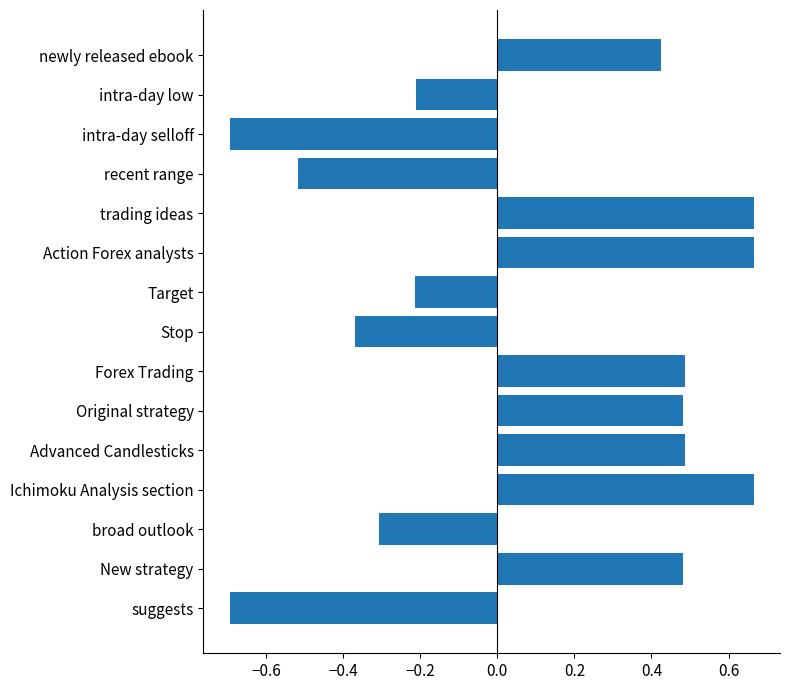

What is the sum of the values at Target and New strategy?

0.3